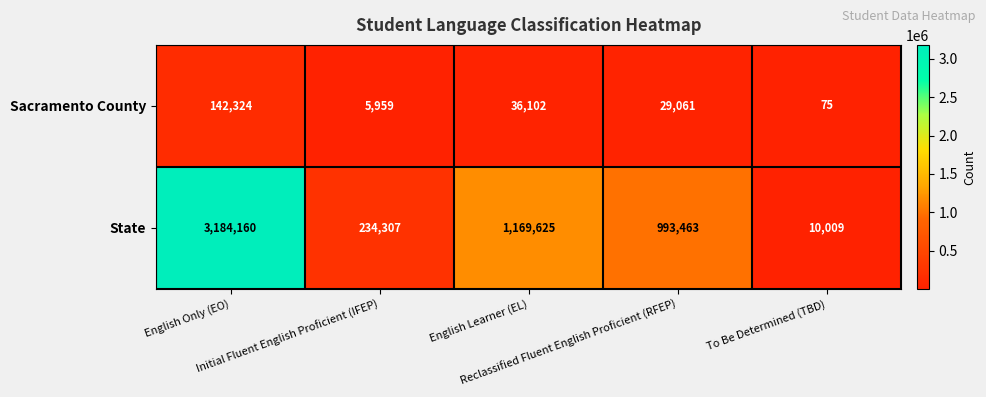

Which series has the largest total across all categories?

State